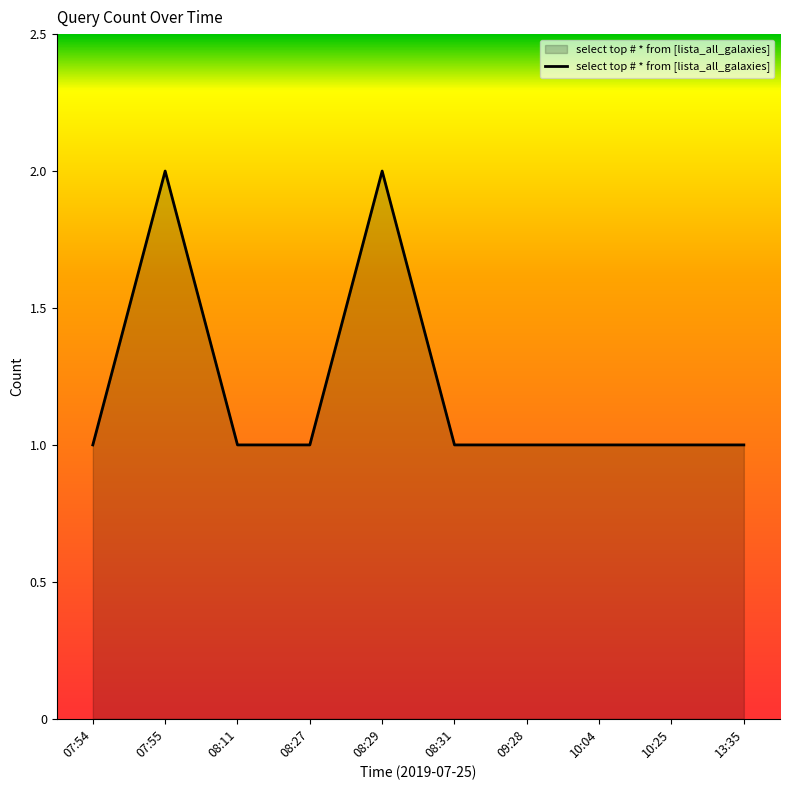

The chart shows a value of 2 at 08:29. True or false?

True